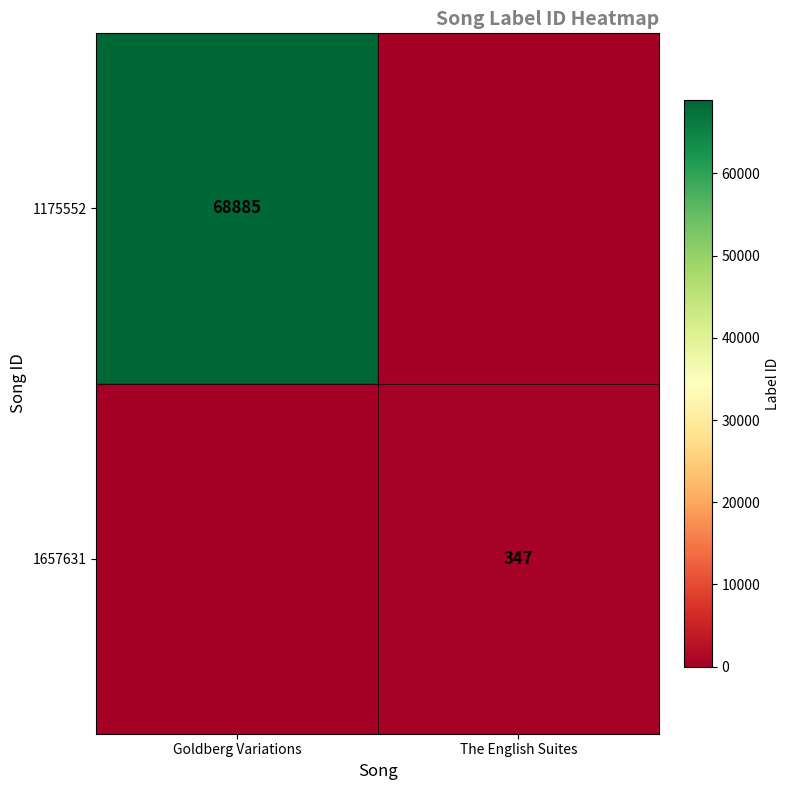

Is the value of 1175552 at Goldberg Variations greater than the value of 1657631 at The English Suites?

Yes